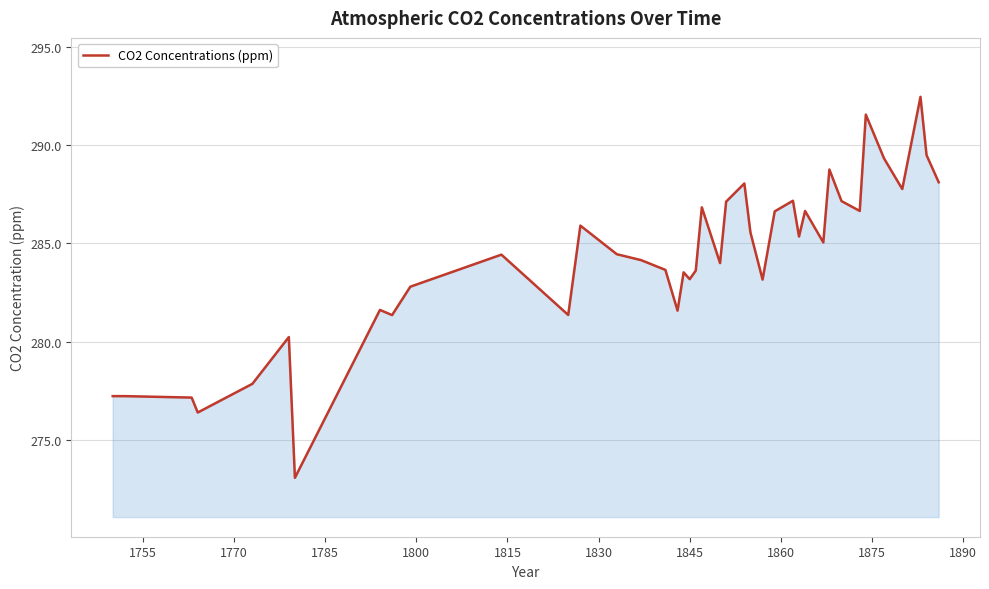

What is the smallest value displayed?

273.1